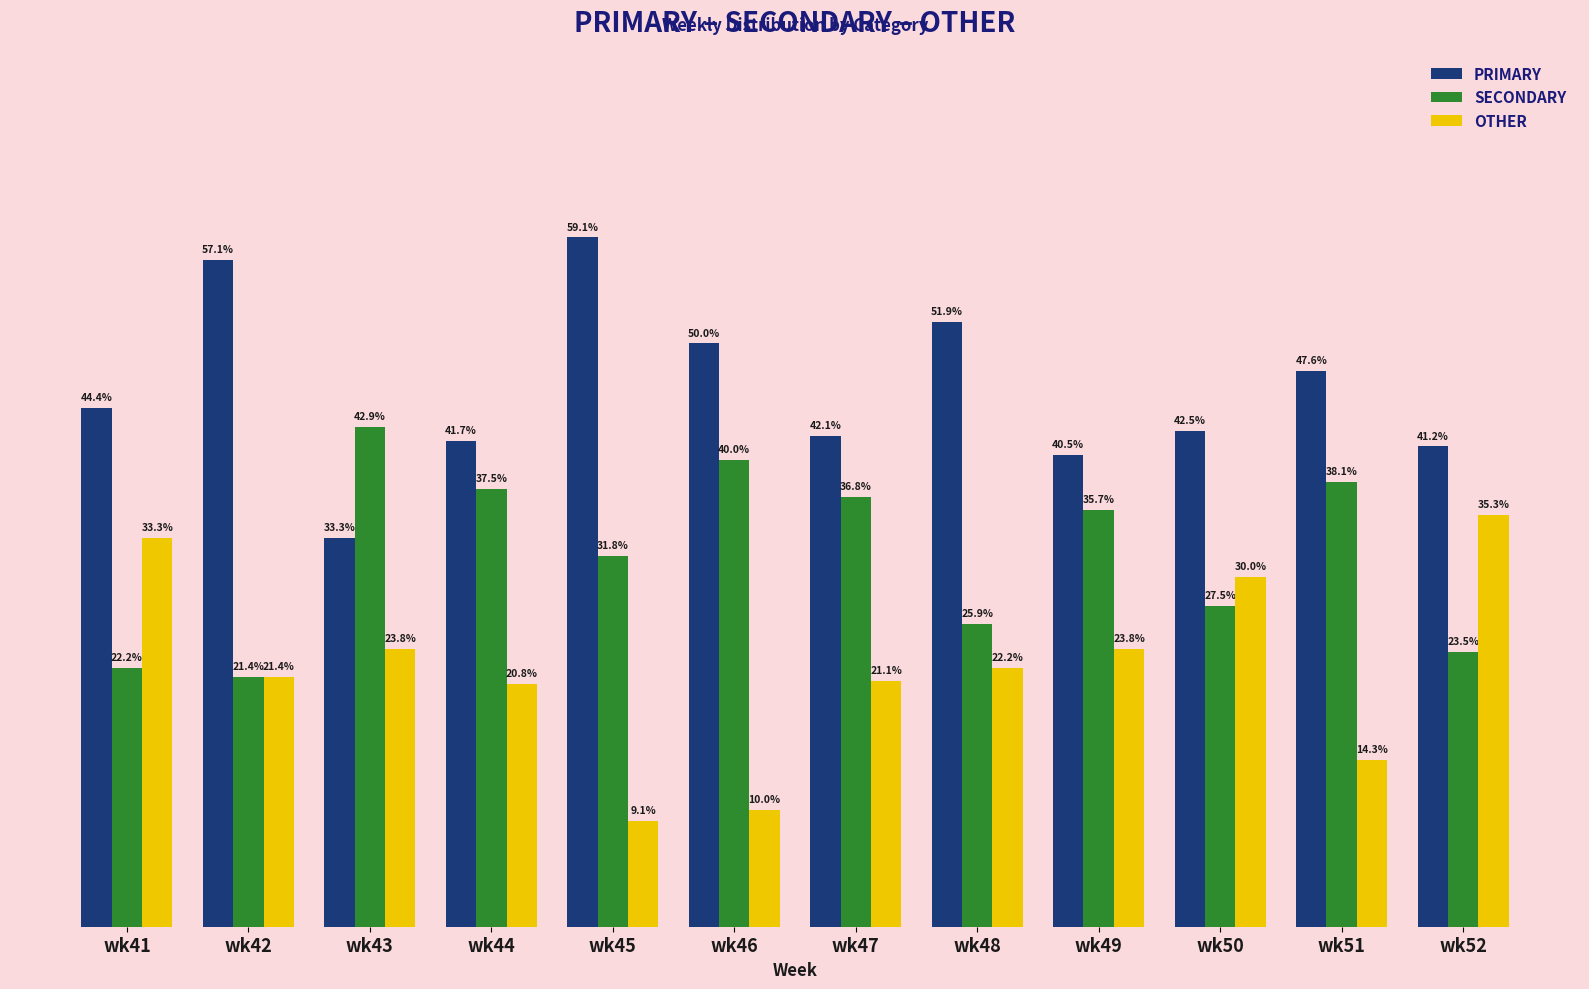

What are all the series names shown in the legend?

PRIMARY, SECONDARY, OTHER